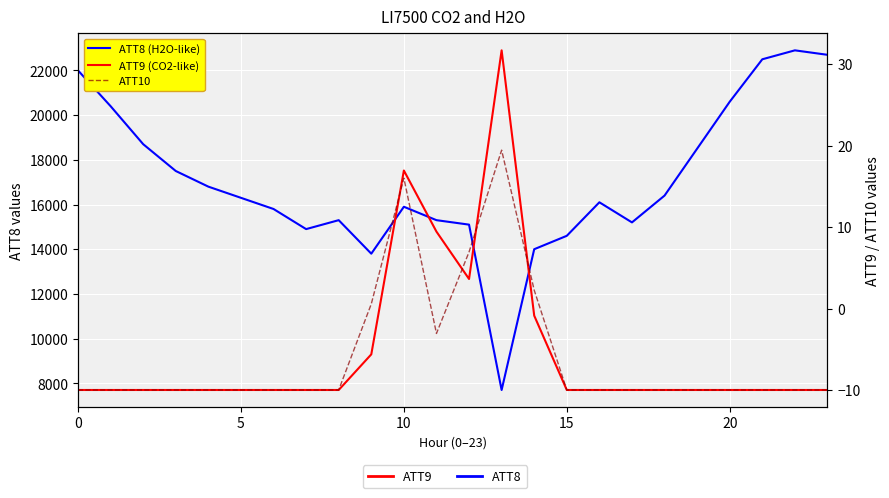

What is the difference between the maximum and minimum values in the ATT9 (CO2-like) series?

41.7